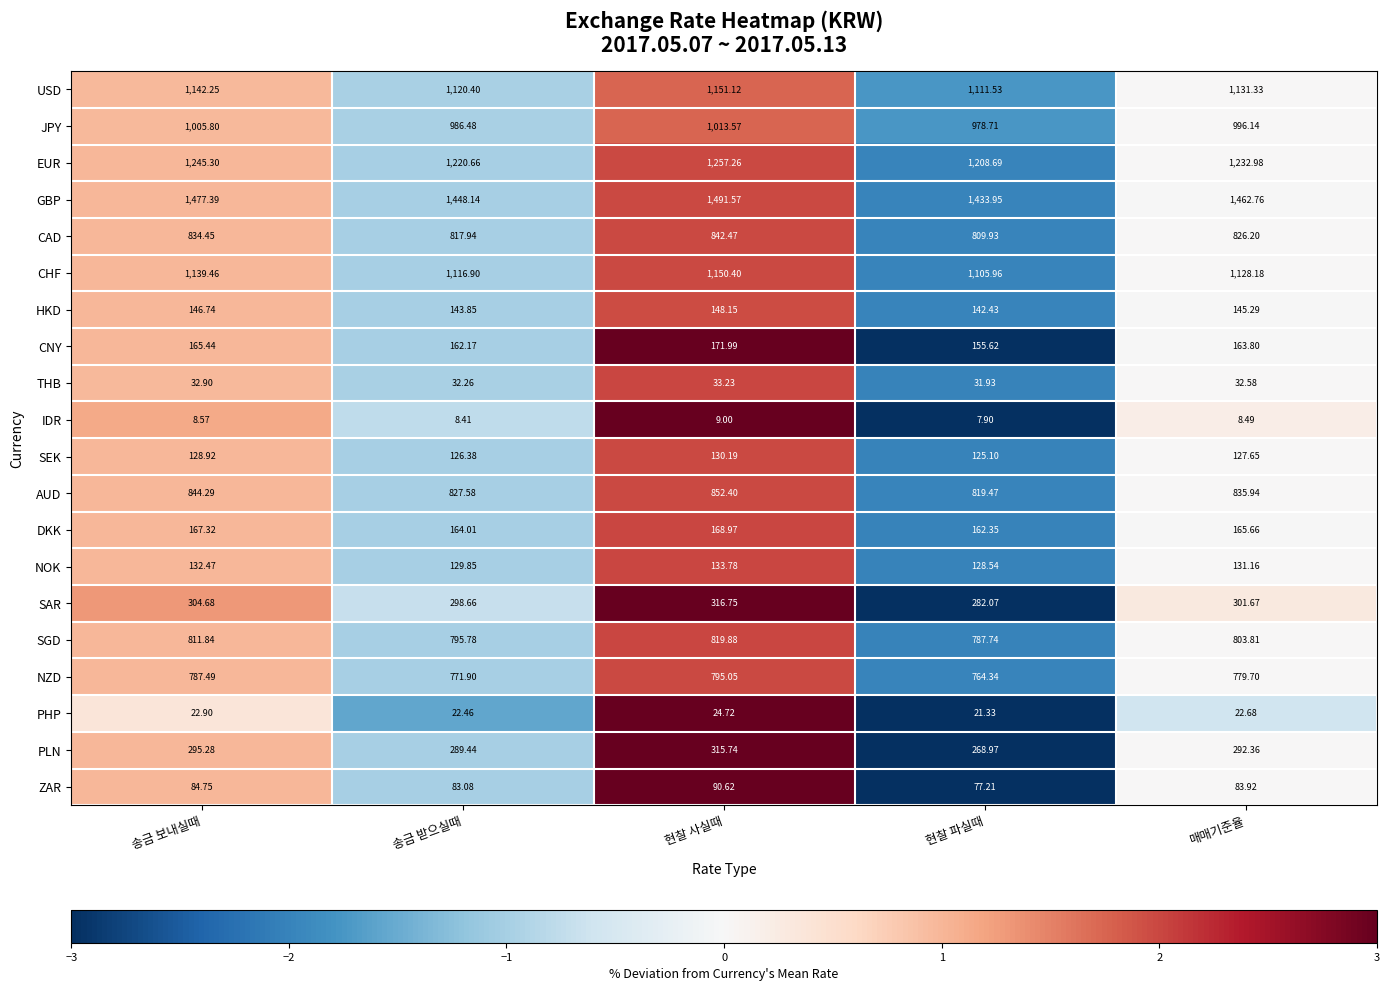

Rank the series by their maximum value, from highest to lowest.

GBP, EUR, USD, CHF, JPY, AUD, CAD, SGD, NZD, SAR, PLN, CNY, DKK, HKD, NOK, SEK, ZAR, THB, PHP, IDR